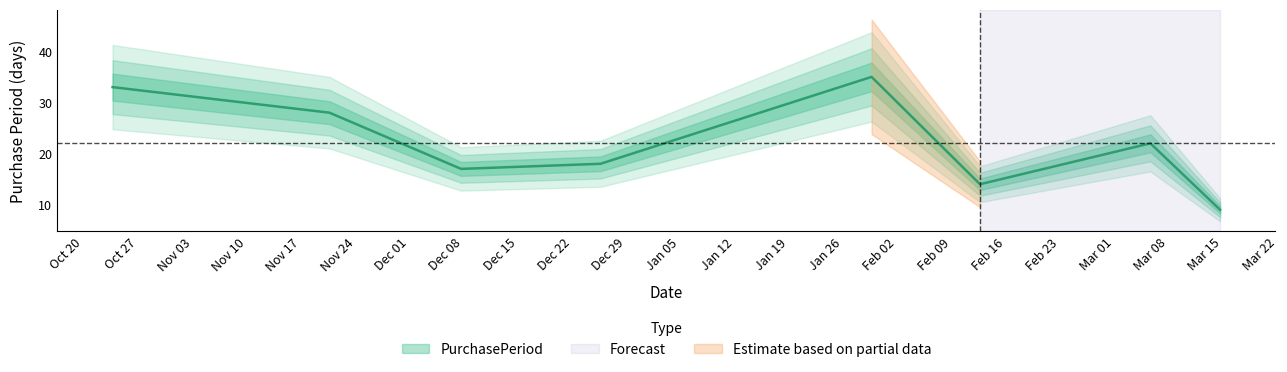

What is the minimum value shown in the chart?

9